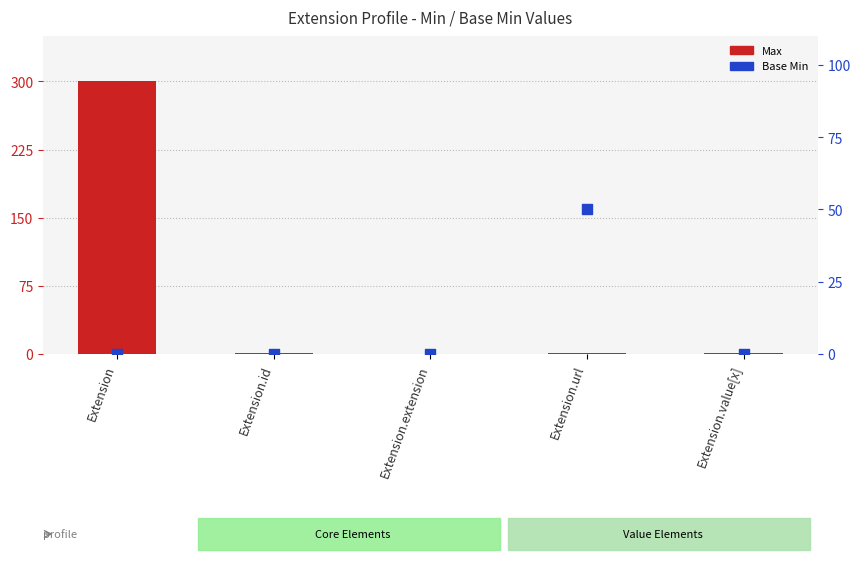

Is the value of Max at Extension.value[x] greater than the value of Base Min at Extension.id?

Yes